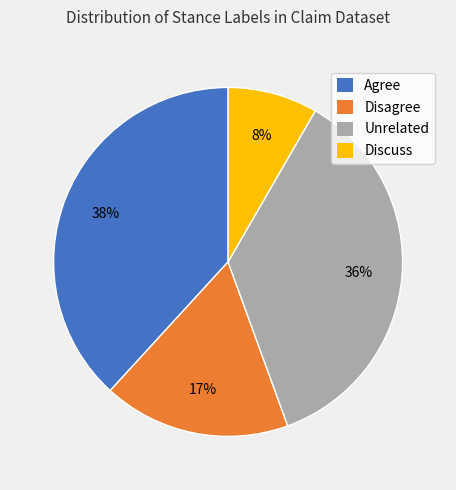

To the nearest percent, what is the average slice percentage?

25%